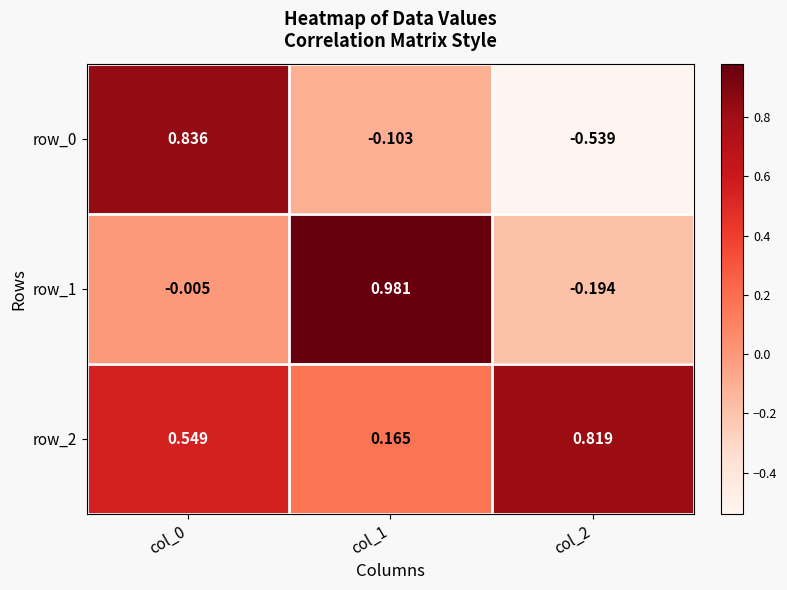

Is the value of row_0 at col_1 greater than the value of row_2 at col_1?

No